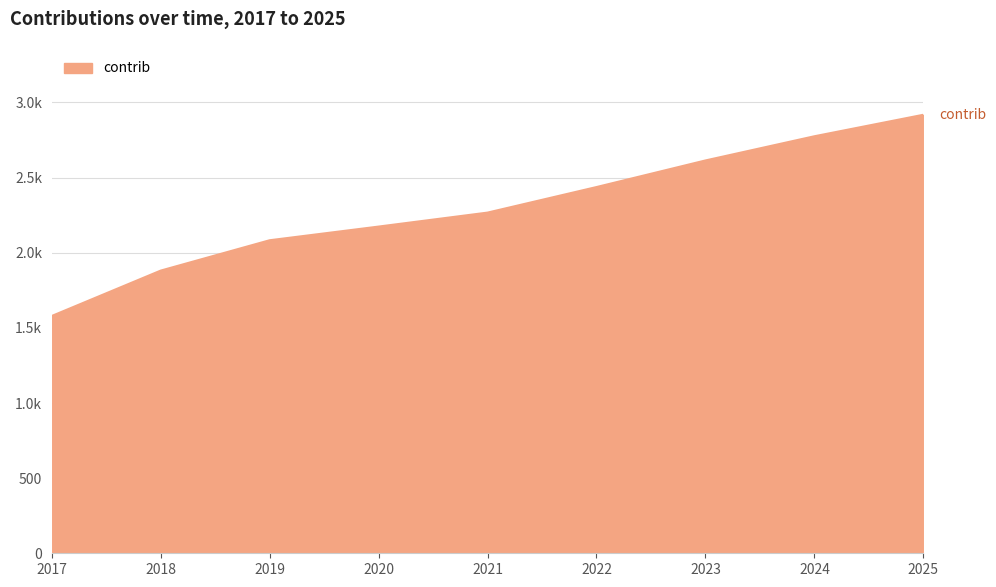

Which label corresponds to the largest value in the chart?

2025